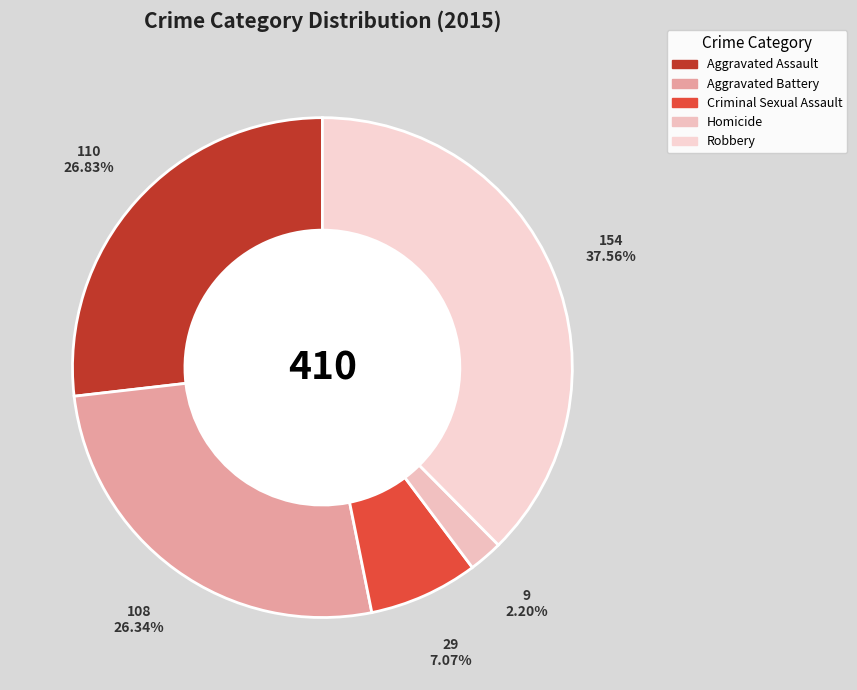

Rank the categories by value from highest to lowest.

Robbery, Aggravated Assault, Aggravated Battery, Criminal Sexual Assault, Homicide